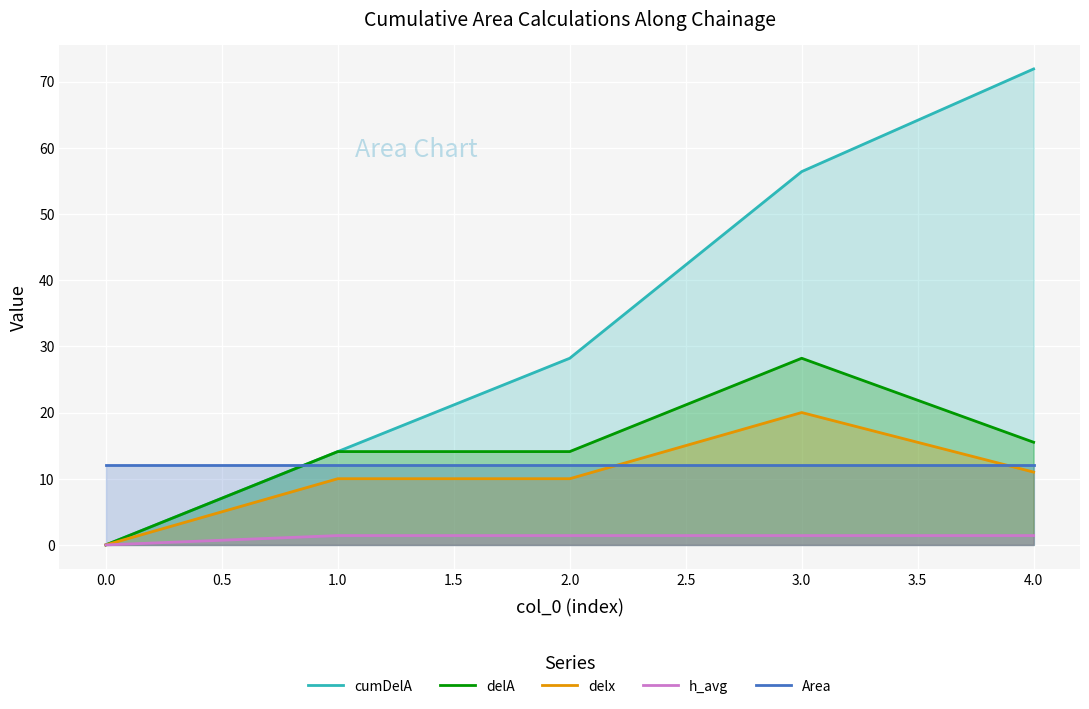

What is the approximate value of delA at 1.0?

14.1